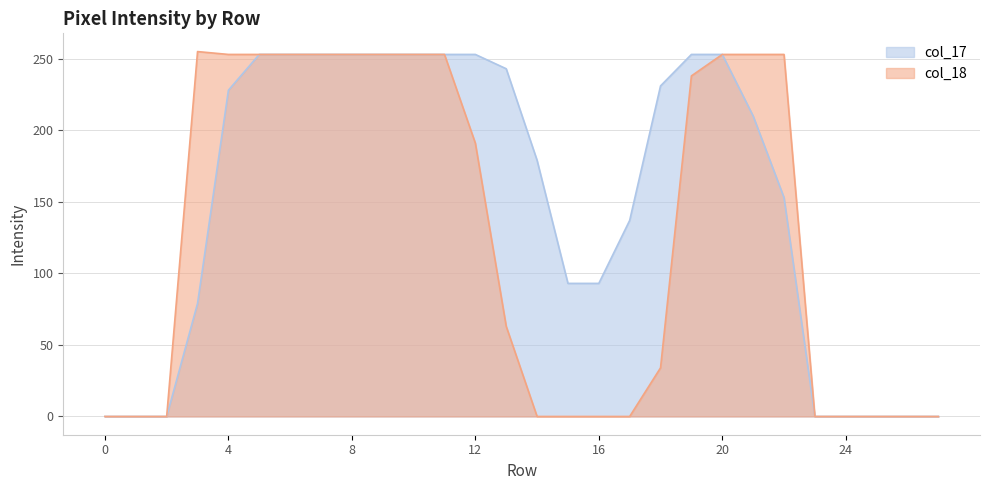

Rank the series by their average value, from lowest to highest.

col_18, col_17